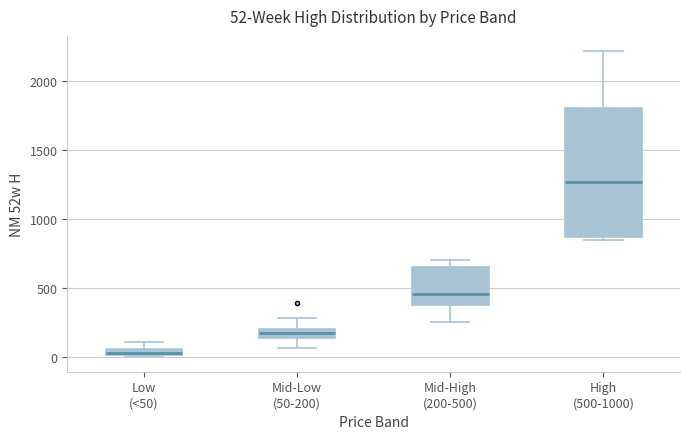

Which box has the highest median line?

High (500-1000)